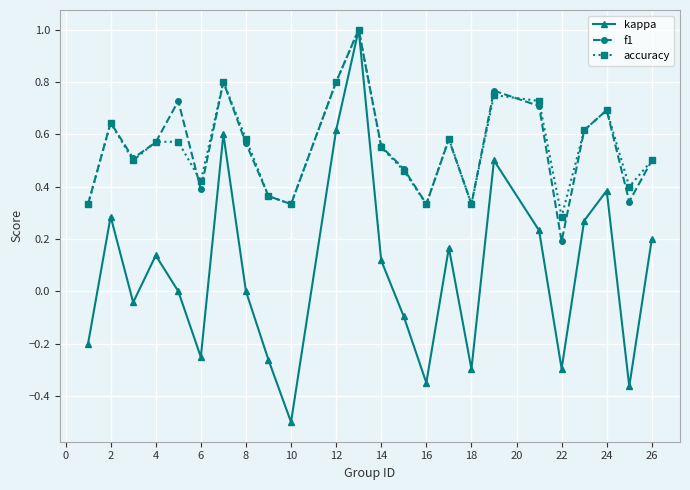

What is the value of the f1 point at the 12th from the left?

1.0